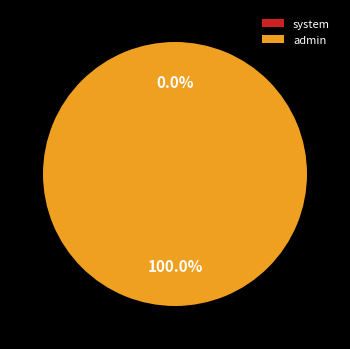

How many segments does this pie chart have?

2